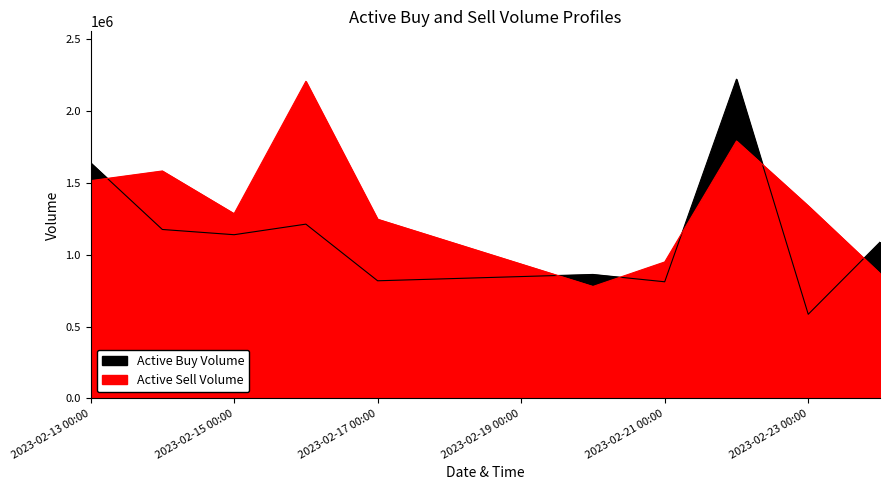

Which series ends up on top after the final intersection of active_buy_volume and active_sell_volume?

active_buy_volume